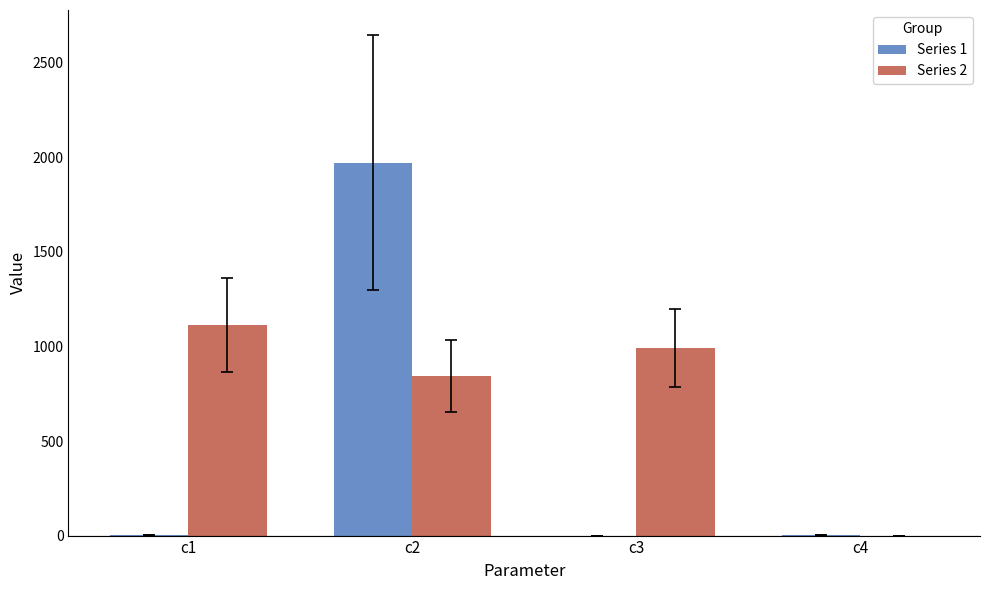

Are the bars horizontal?

No